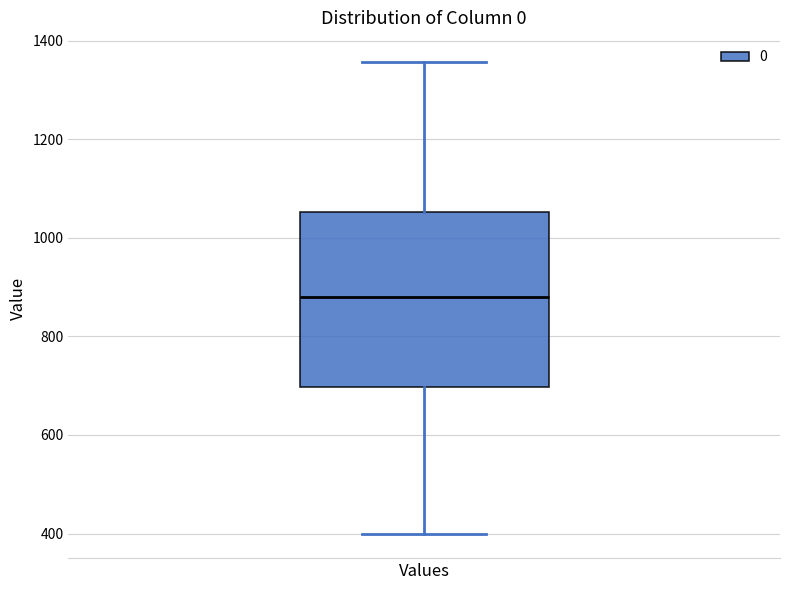

Where is the lower edge of the box for Values on the y-axis? The values are not printed on the chart, so give them approximately, as read against the axis.

700